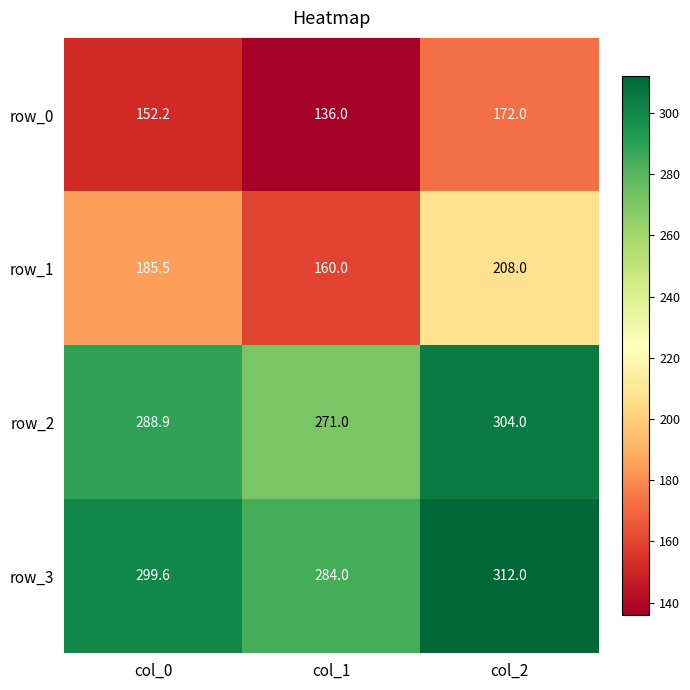

What value does the row_1 series have at col_2?

208.0